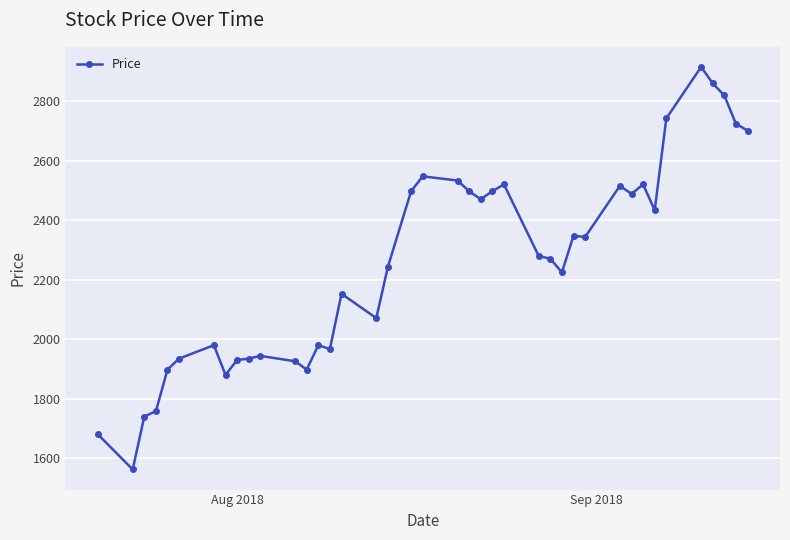

What is the average value?

2256